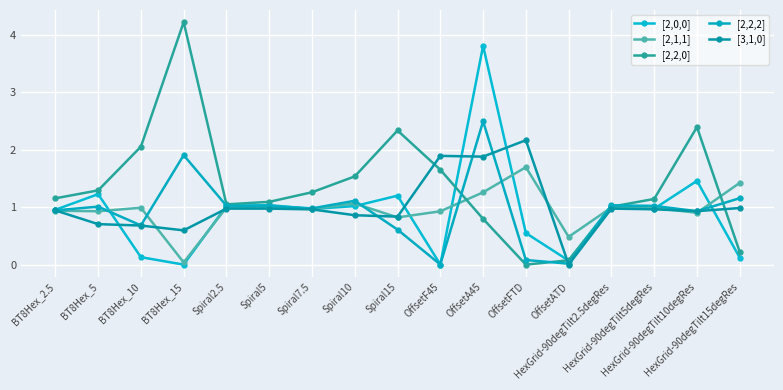

Is the value of [2,0,0] at BT8Hex_15 greater than the value of [2,2,0] at OffsetA45?

No